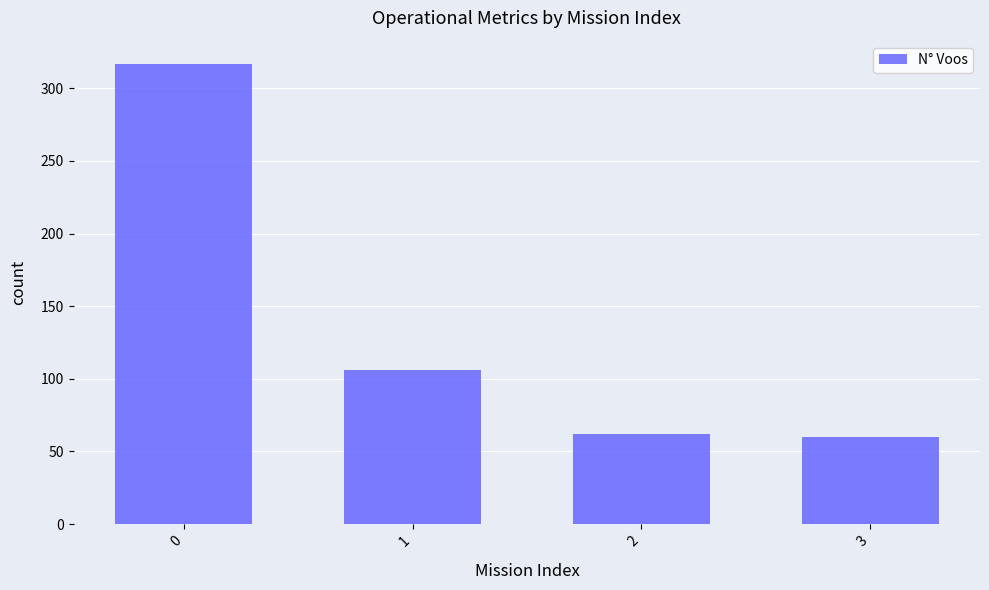

The value at 2 is 100. True or false?

False